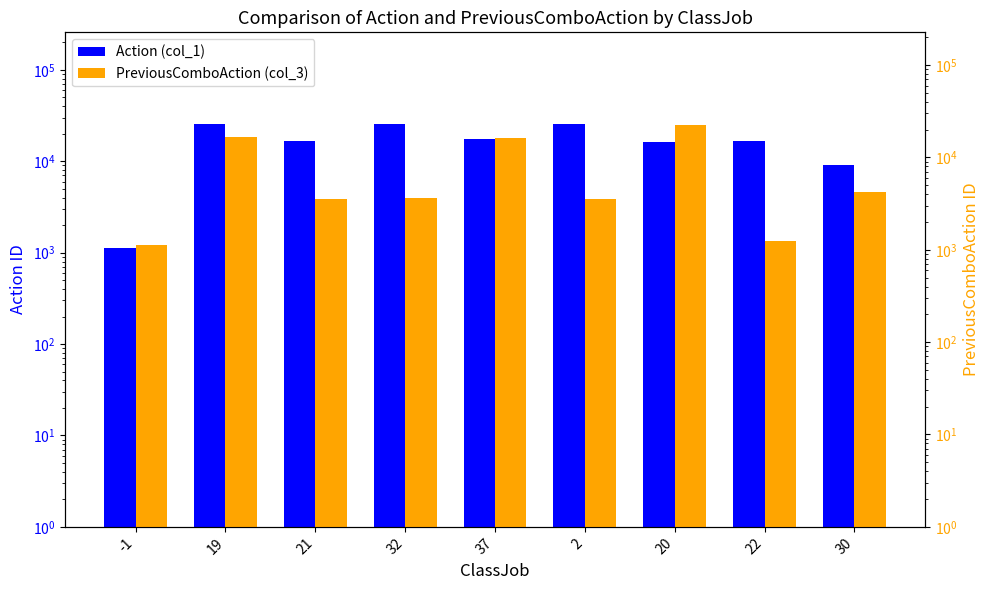

The PreviousComboAction (col_3) series shows 1470.0 at -1. True or false?

False